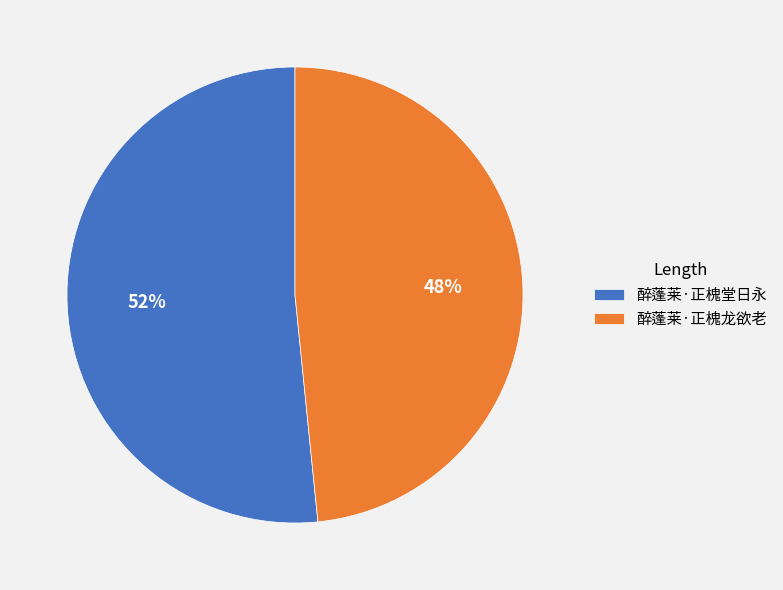

Which slice is the largest?

醉蓬莱·正槐堂日永